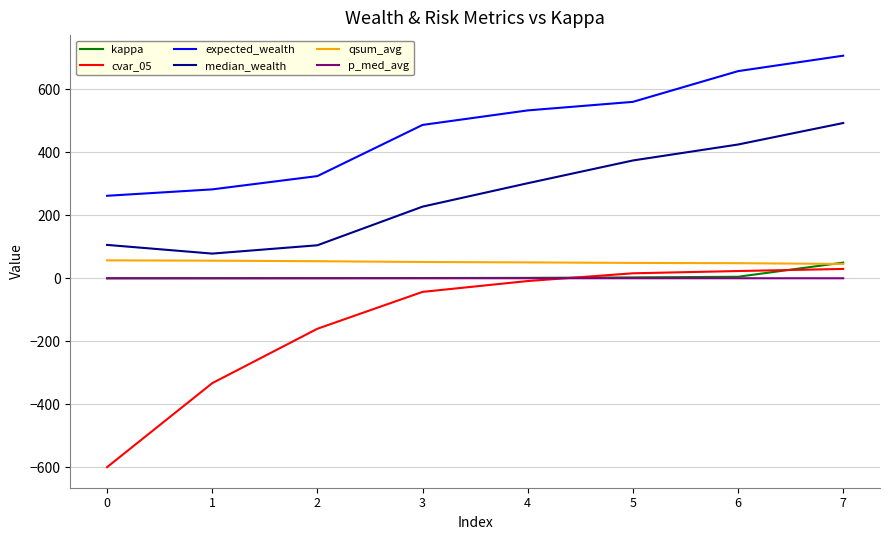

Which series has the largest total across all categories?

expected_wealth